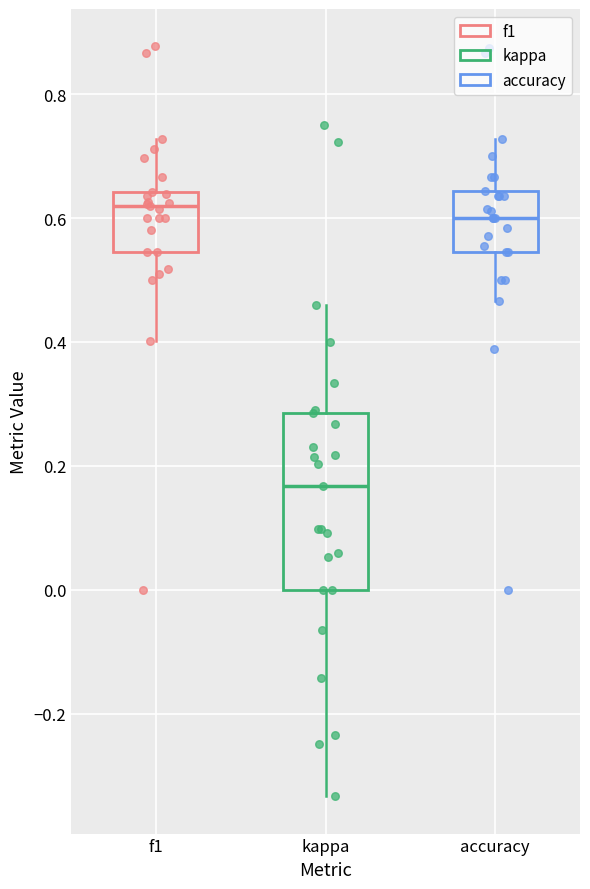

Reading left to right, read every box against the y-axis: the position of its median line, the range the box covers, and the ends of its whiskers. The values are not printed on the chart, so give them approximately, as read against the axis.

f1: median 0.62, box 0.54 to 0.64, whiskers 0.40 to 0.72
kappa: median 0.16, box 0.00 to 0.28, whiskers -0.34 to 0.46
accuracy: median 0.60, box 0.54 to 0.64, whiskers 0.46 to 0.72